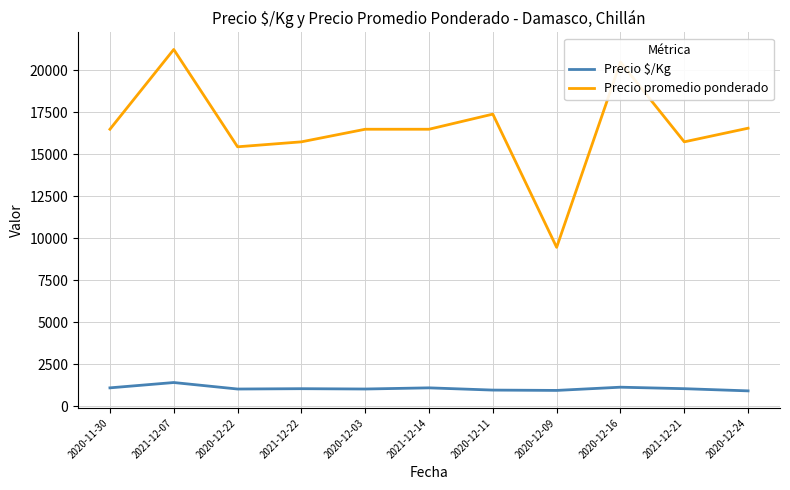

Does the chart display data point markers on the line(s)?

No